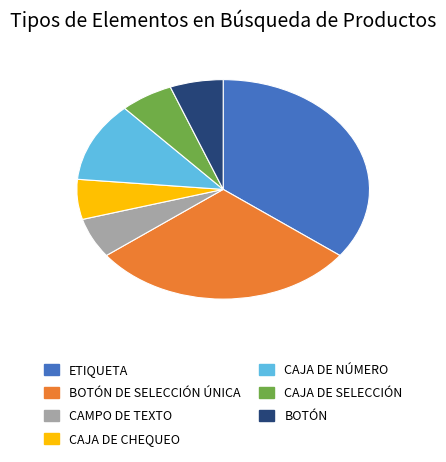

Is there a majority slice in this chart?

No